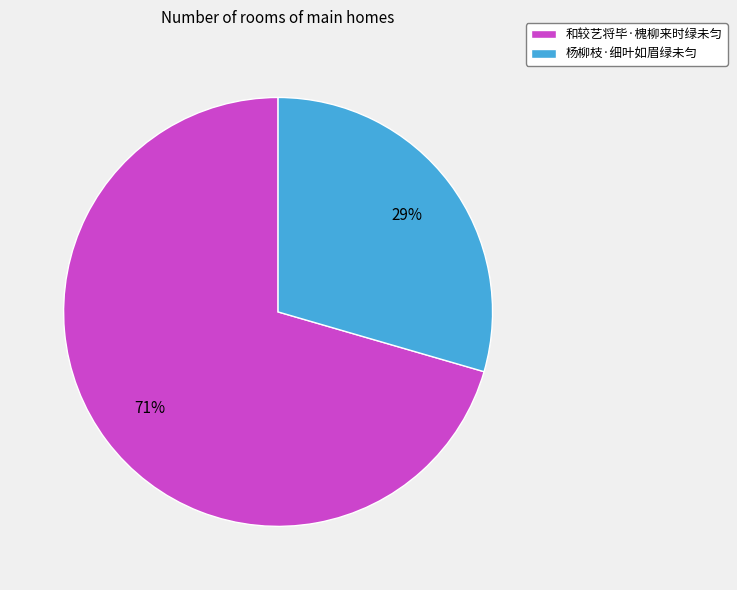

Combined, do 和较艺将毕·槐柳来时绿未匀 and 杨柳枝·细叶如眉绿未匀 account for over 50%?

Yes